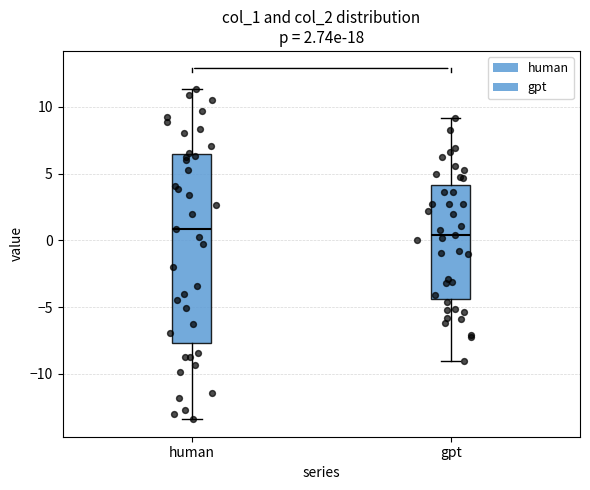

Reading left to right, read every box against the y-axis: the position of its median line, the range the box covers, and the ends of its whiskers. The values are not printed on the chart, so give them approximately, as read against the axis.

human: median 1.0, box -7.5 to 6.5, whiskers -13.5 to 11.5
gpt: median 0.5, box -4.5 to 4.0, whiskers -9.0 to 9.0